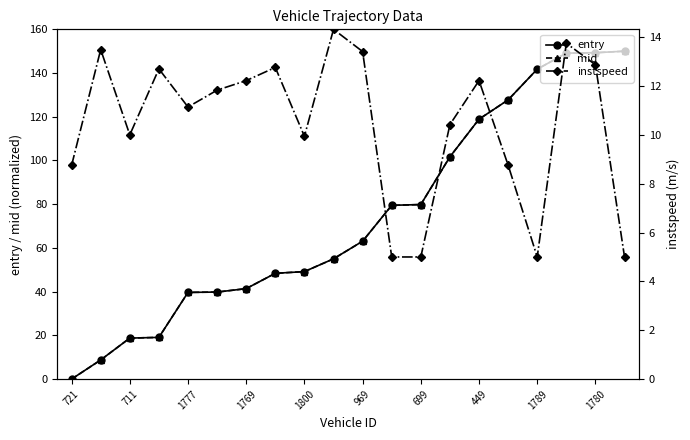

The value of entry at 721 is 0.0. True or false?

True